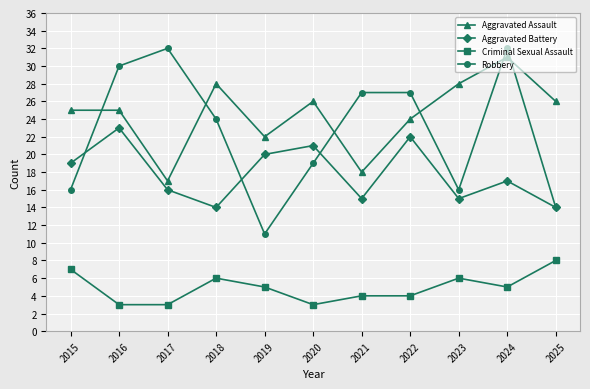

What is the difference between the maximum and second lowest values in the Criminal Sexual Assault series?

5